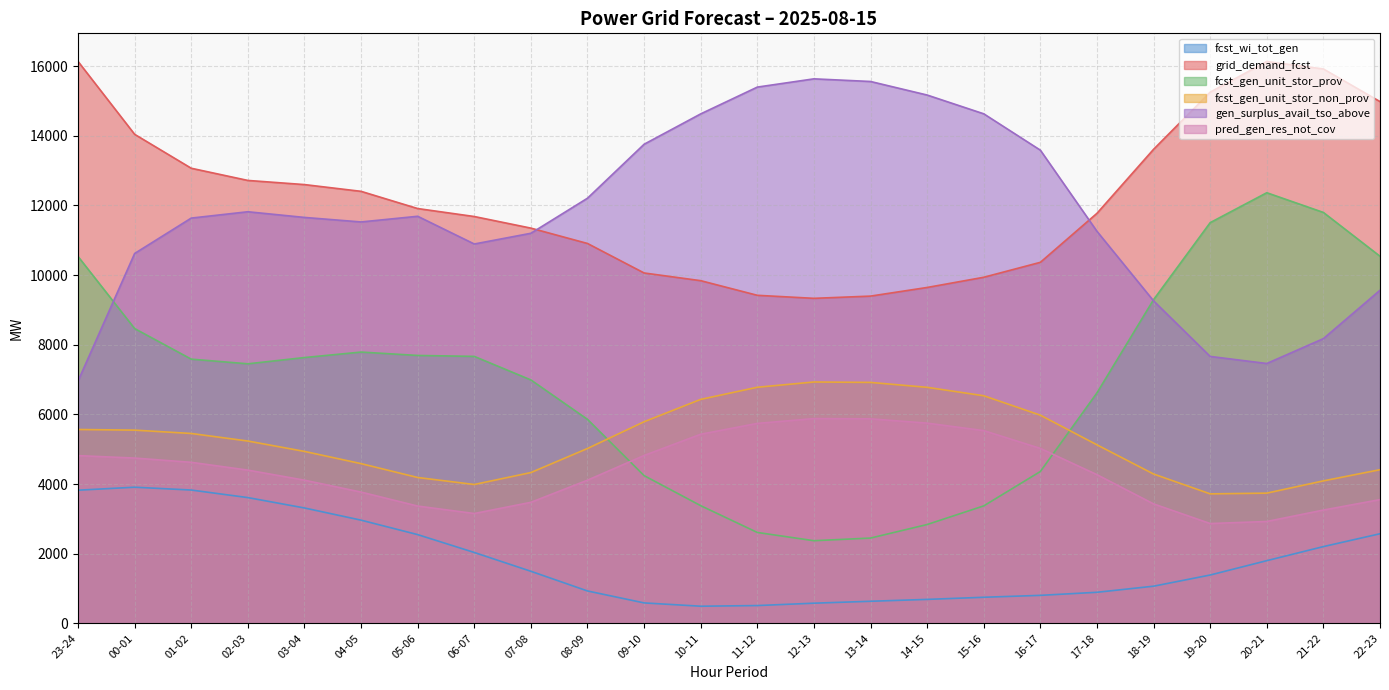

Which series has the largest total across all categories?

grid_demand_fcst